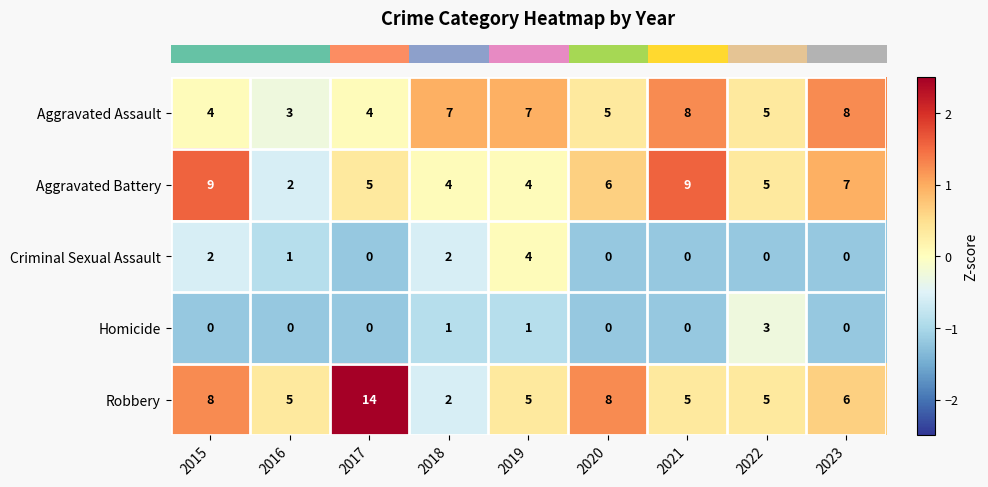

What is the sum of the Robbery values at 2018 and 2015?

10